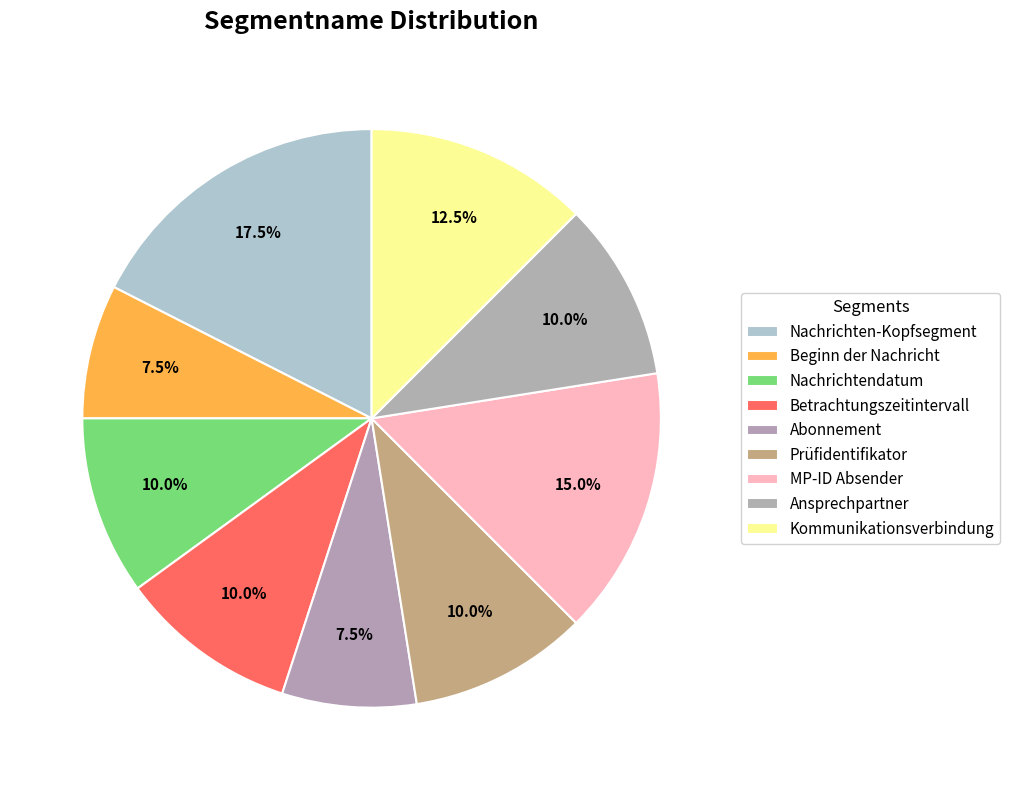

Is the sum of Abonnement and MP-ID Absender greater than half?

No